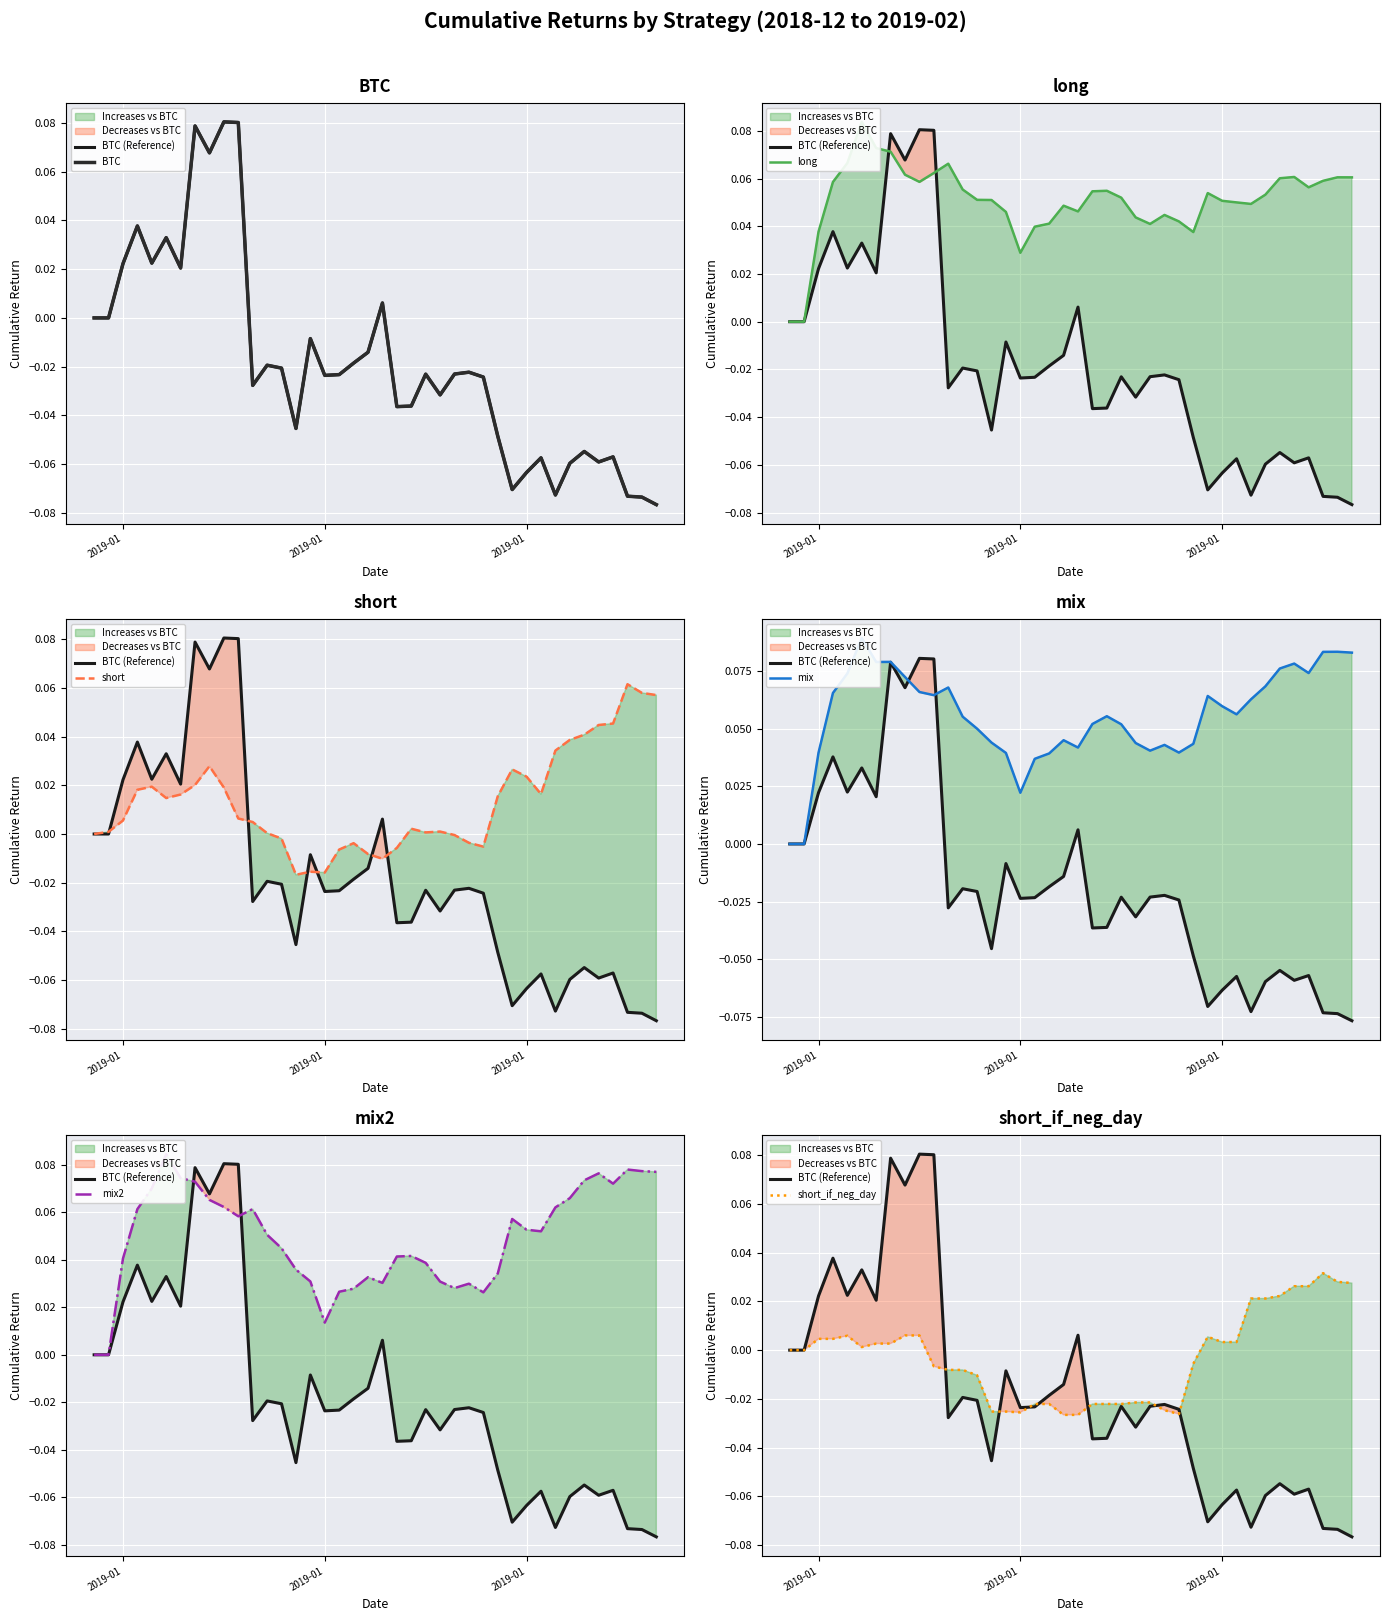

What is the difference between the maximum and minimum values in the mix2 series?

0.1